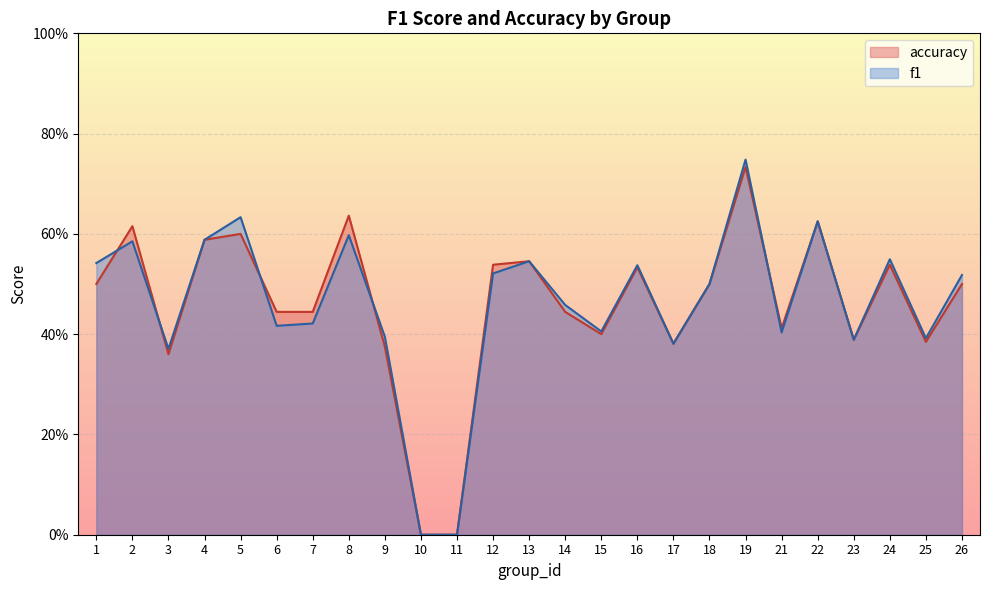

What is the greatest value displayed?

0.7